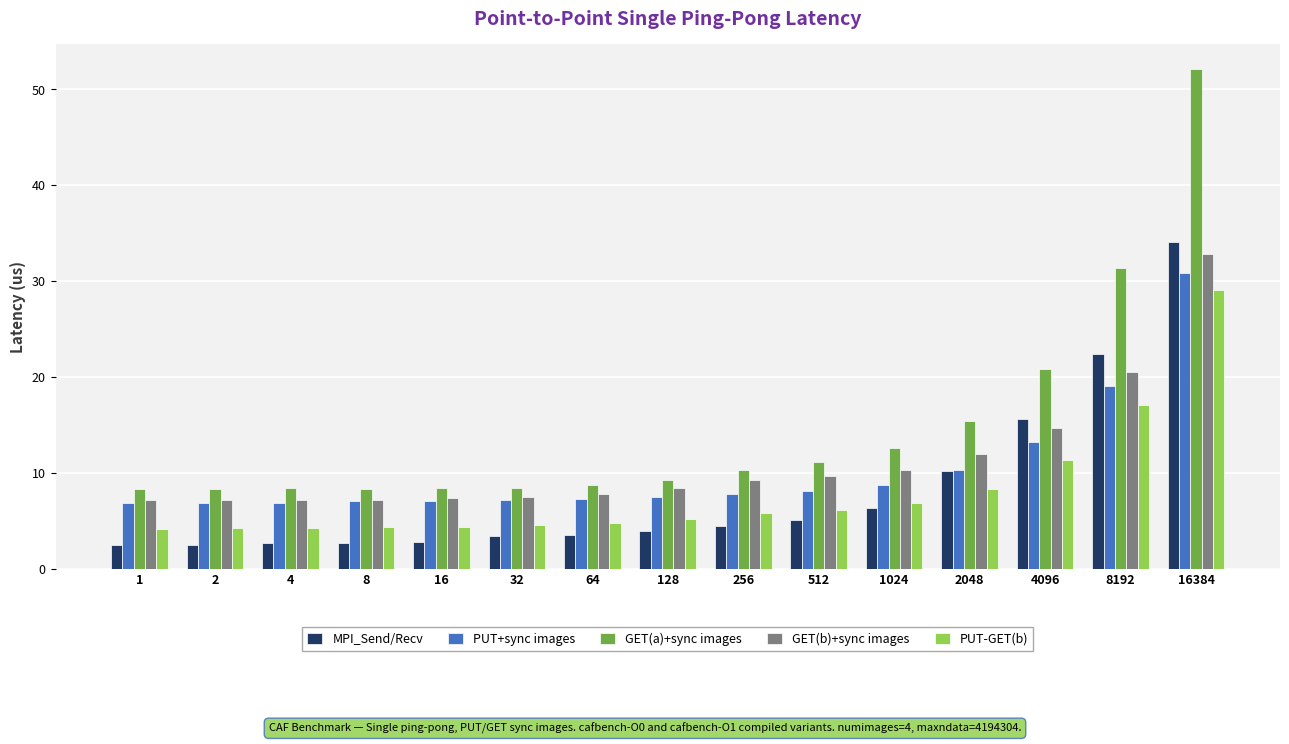

How many bars are there in total?

75